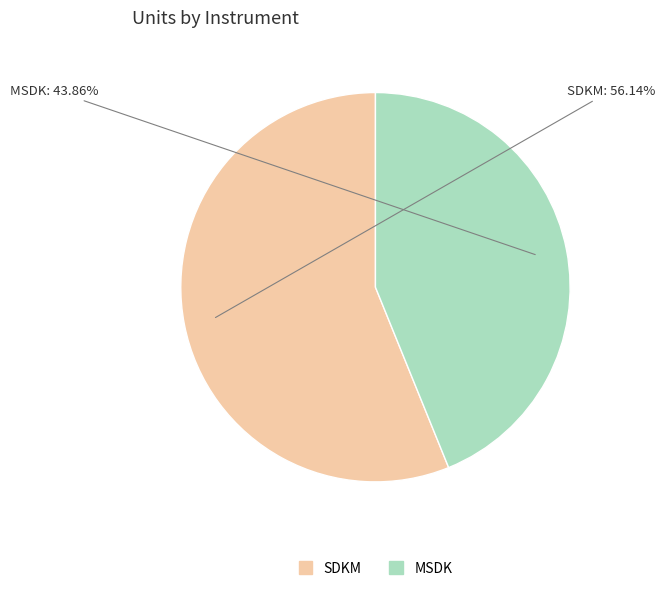

Combined, do MSDK and SDKM account for over 50%?

Yes